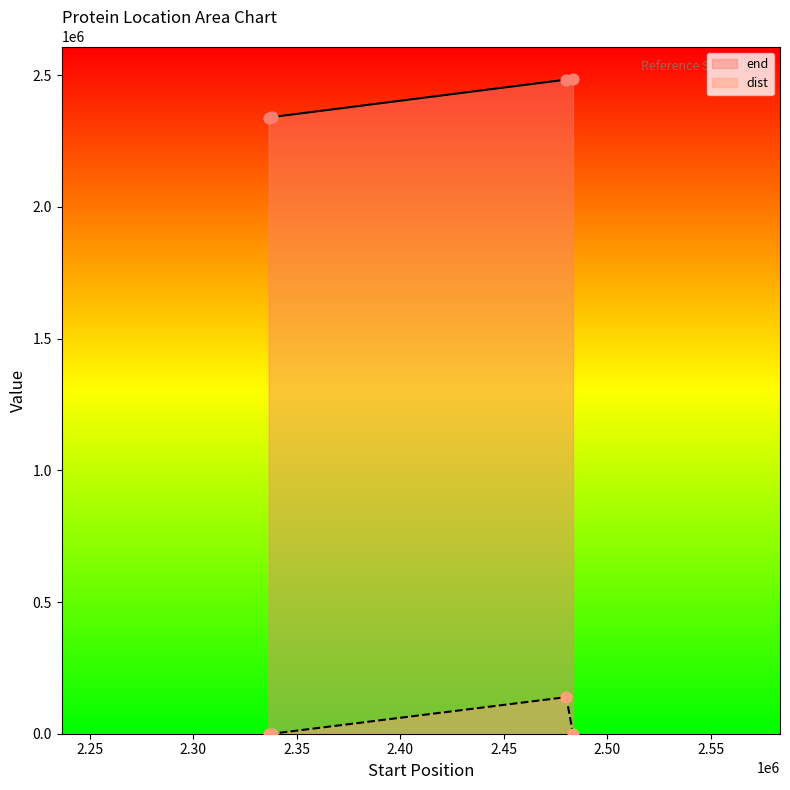

What is the total value across all series at NZ_CP007627.1_2041?

2341330